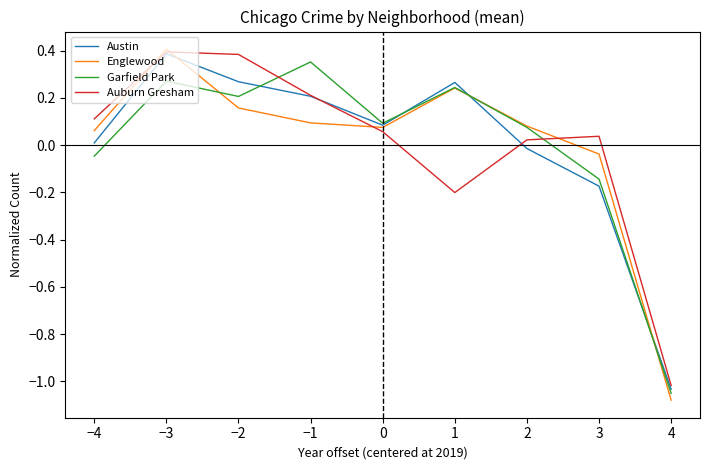

In Austin, how many points are lower than both neighbors (excluding endpoints)?

1